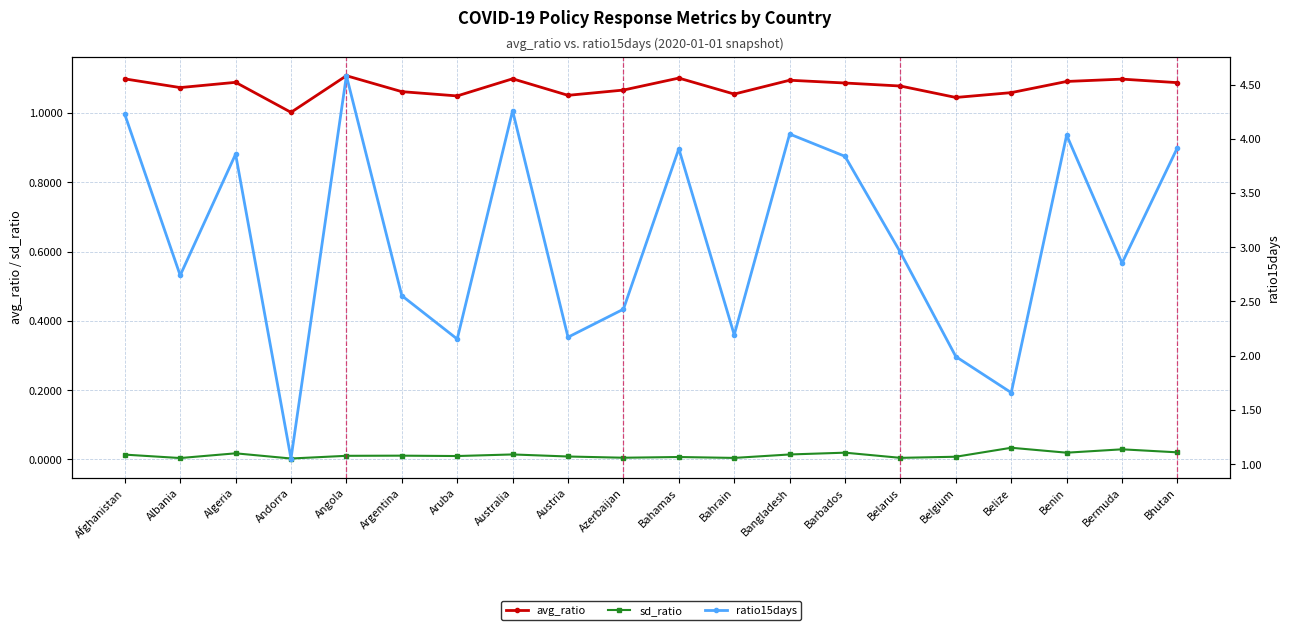

Reading left to right, extract all data points from this chart.

avg_ratio: 1.1	1.1	1.1	1.0	1.1	1.1	1.0	1.1	1.1	1.1	1.1	1.1	1.1	1.1	1.1	1.0	1.1	1.1	1.1	1.1
sd_ratio: 0.0	0.0	0.0	0.0	0.0	0.0	0.0	0.0	0.0	0.0	0.0	0.0	0.0	0.0	0.0	0.0	0.0	0.0	0.0	0.0
ratio15days: 4.2	2.7	3.9	1.1	4.6	2.6	2.2	4.3	2.2	2.4	3.9	2.2	4.0	3.8	3.0	2.0	1.7	4.0	2.9	3.9